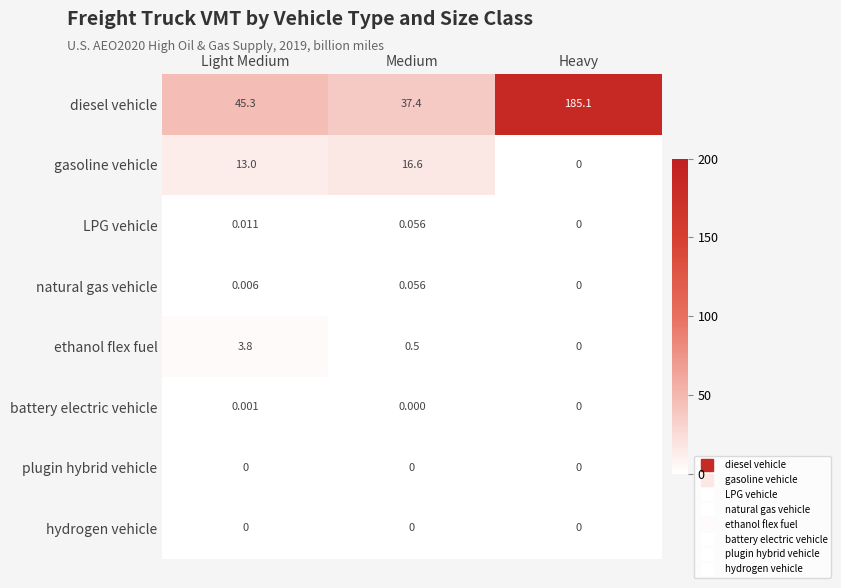

Where is natural gas vehicle nearest to the value 0?

Heavy